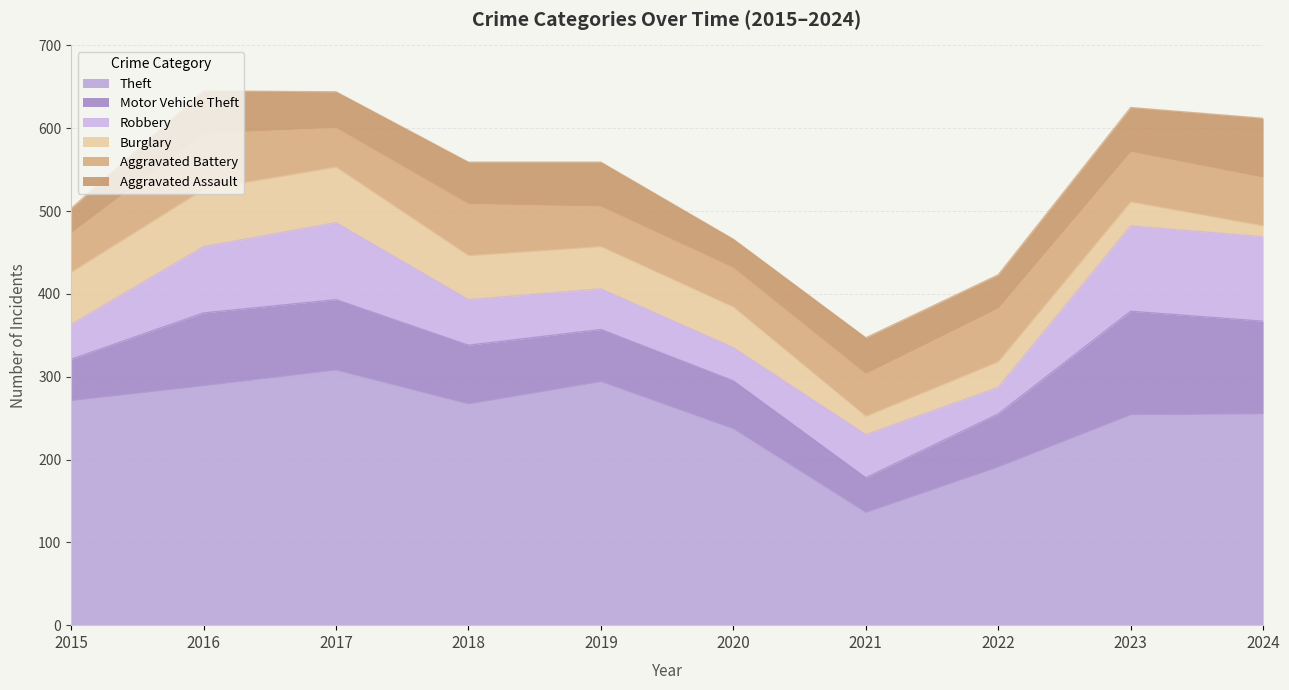

Which label corresponds to the smallest value in the chart?

2024